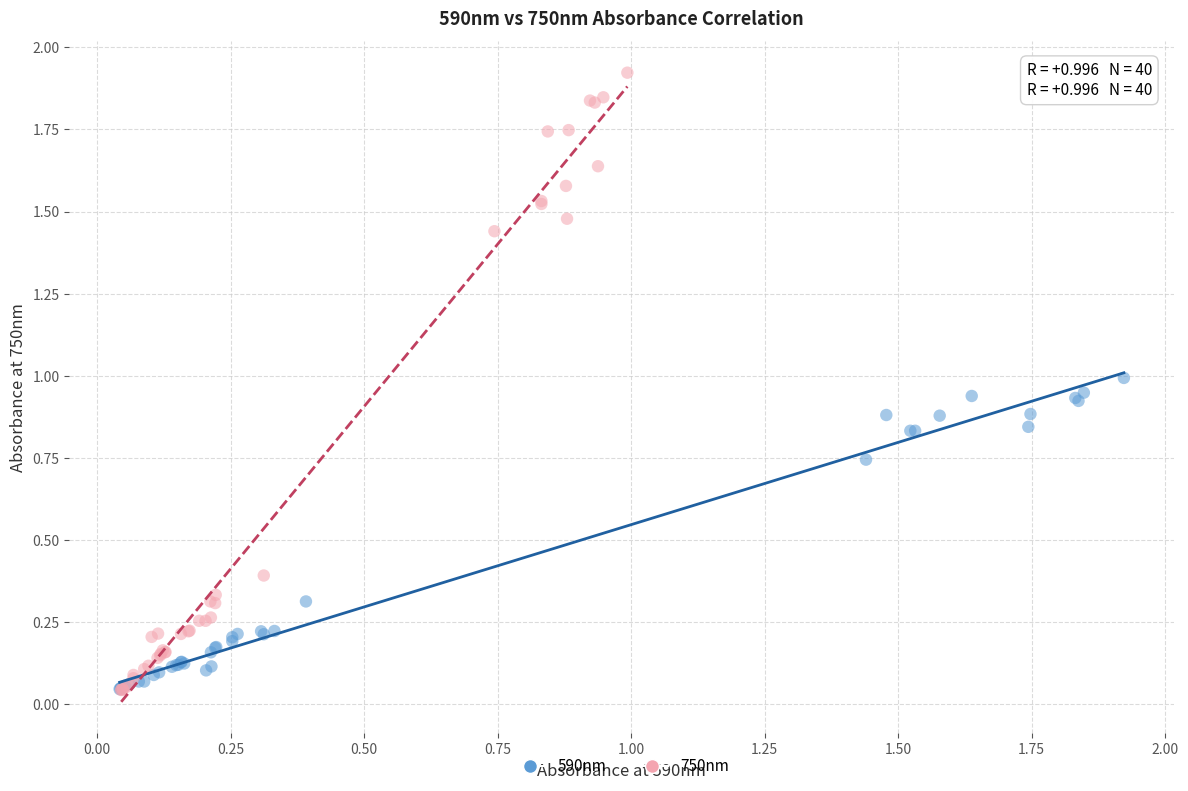

Which series contains the highest Y value?

750nm